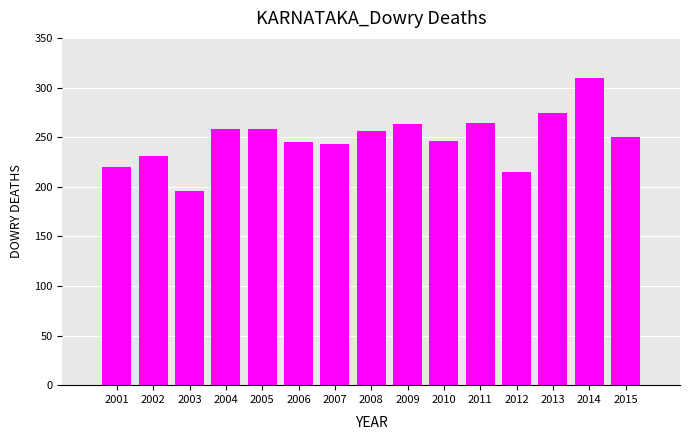

What is the change in value from 2003 to 2009?

+67